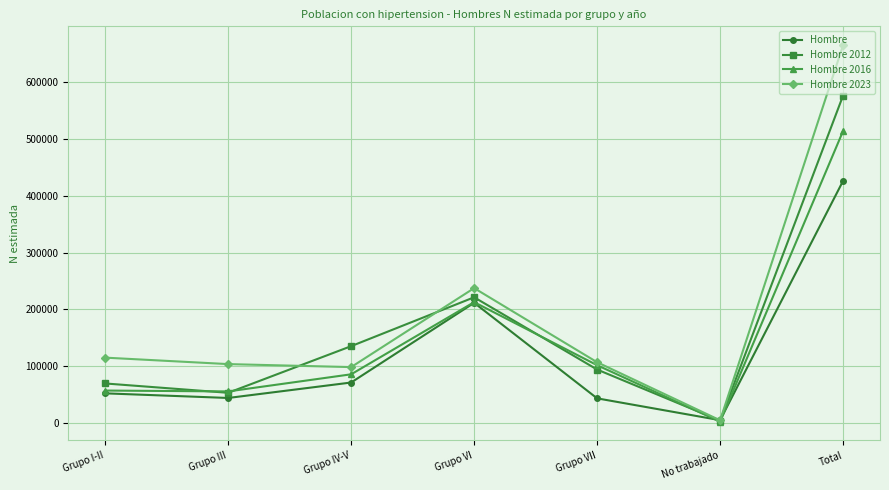

How many lines are shown in the chart?

4